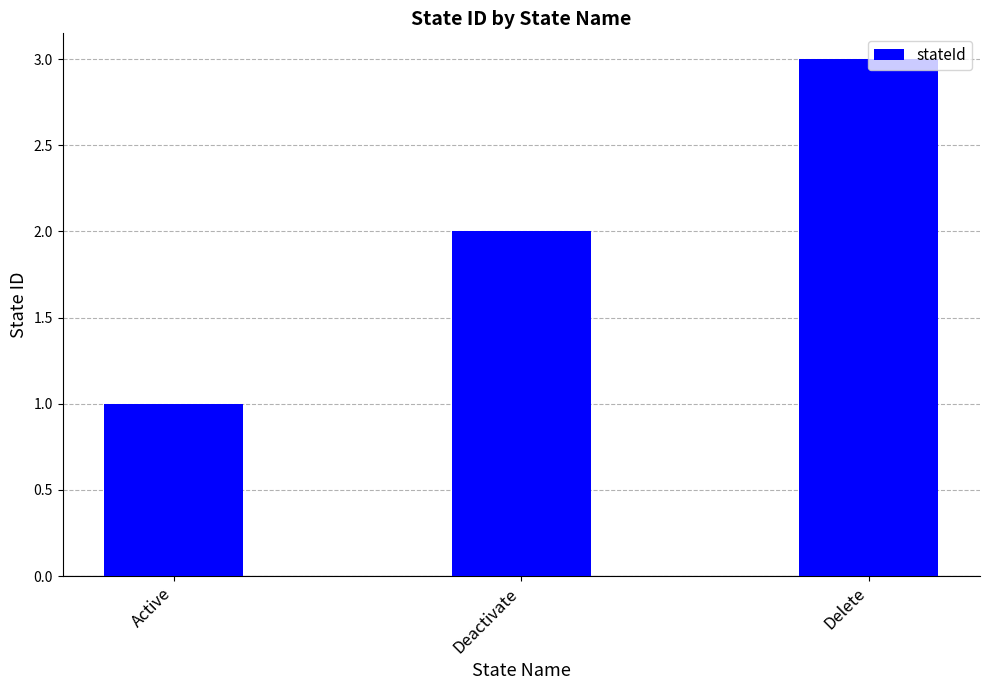

Where is the data nearest to the value 2?

Deactivate